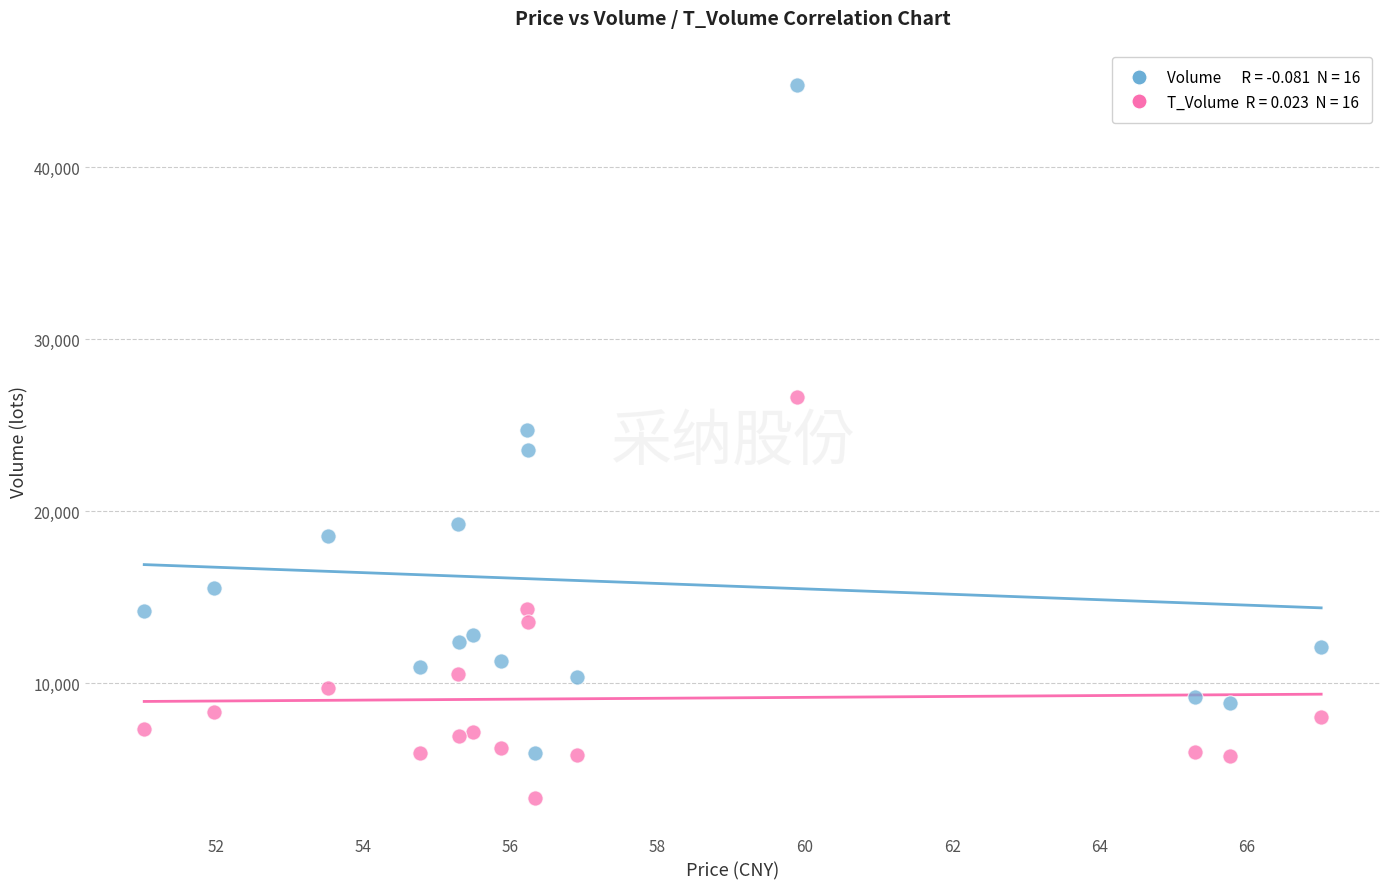

How many data points are displayed?

32